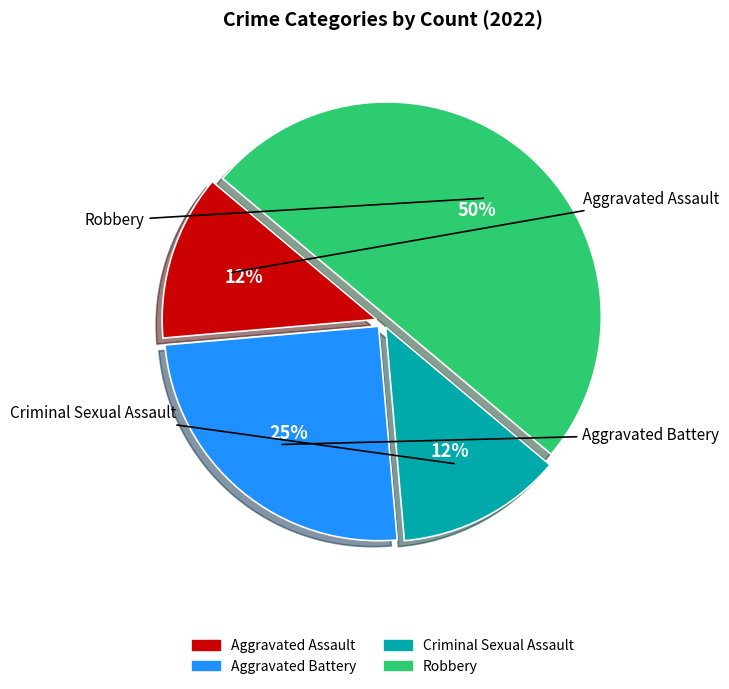

Which slice is the largest?

Robbery